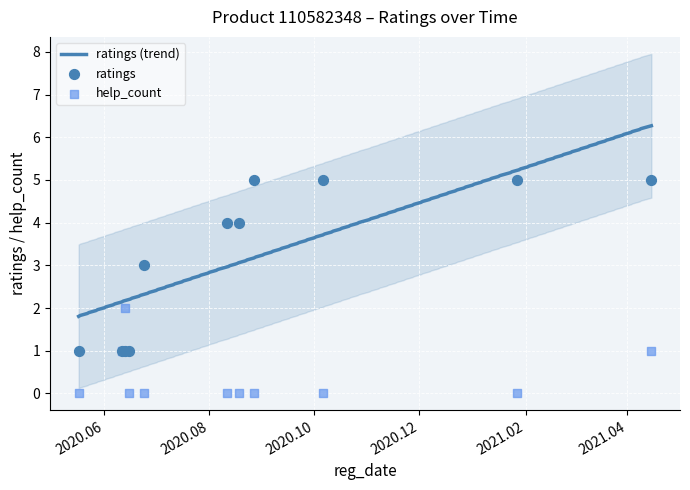

Which series reaches the maximum Y coordinate?

ratings